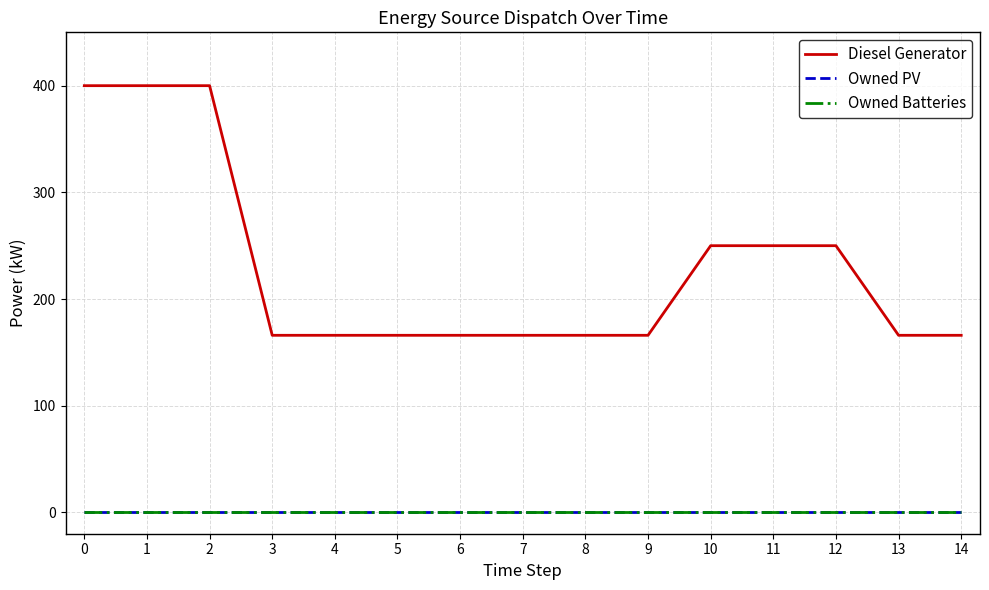

What is the value of the Diesel Generator point at the 5th from the left?

166.0